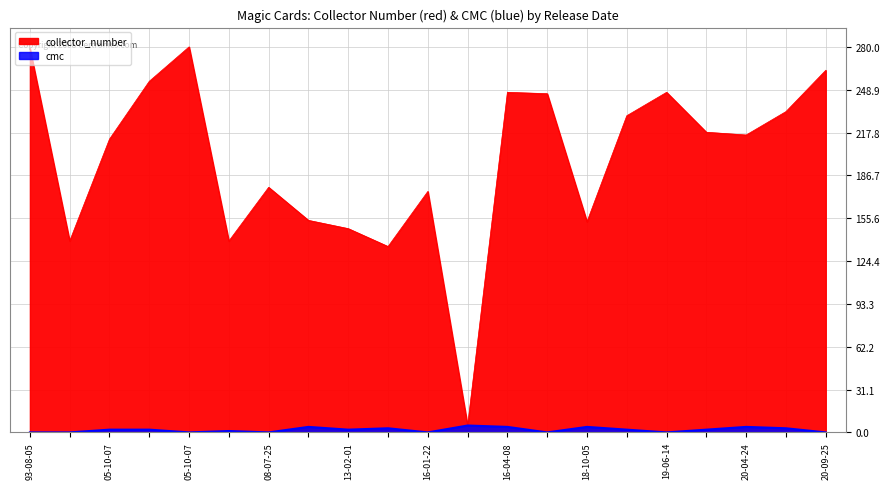

What are all the series names shown in the legend?

collector_number, cmc